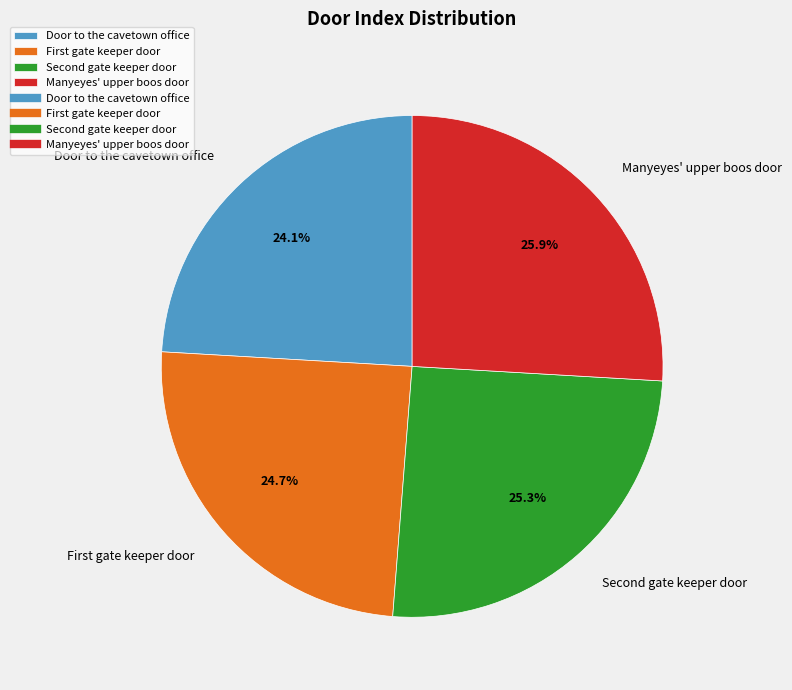

To the nearest percent, what percentage of the pie is Door to the cavetown office?

24%